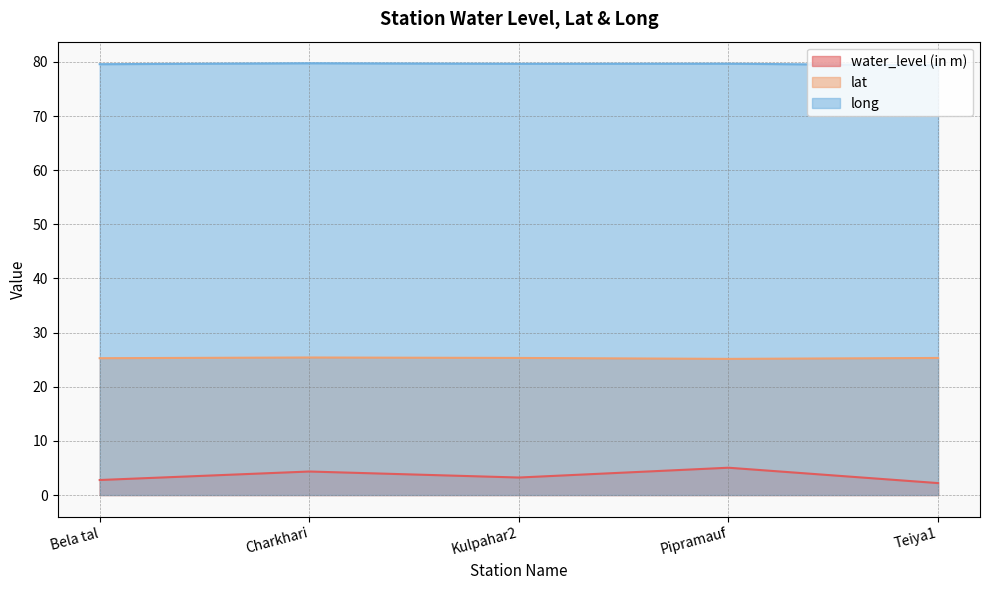

Where does the water_level (in m) series first go above 3?

Charkhari